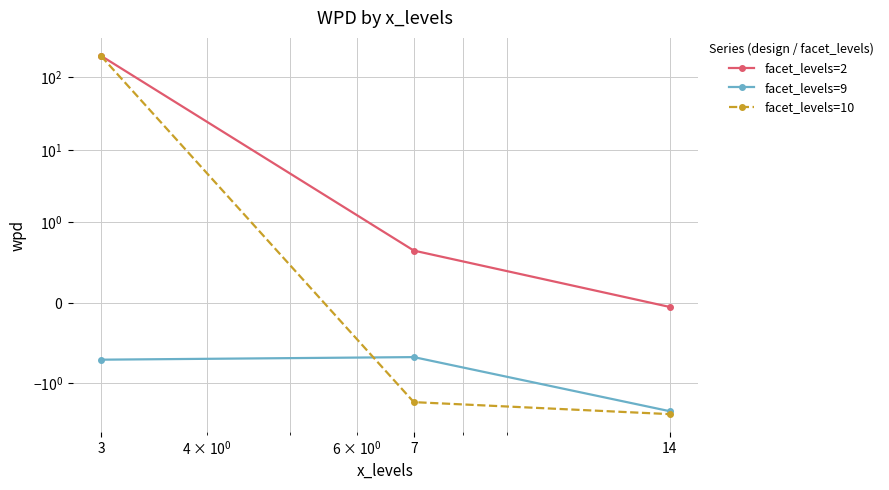

Reading left to right, list all the values displayed in this chart.

facet_levels=2: 198.3	0.6	-0.1
facet_levels=9: -0.7	-0.7	-2.4
facet_levels=10: 197.1	-1.8	-2.7